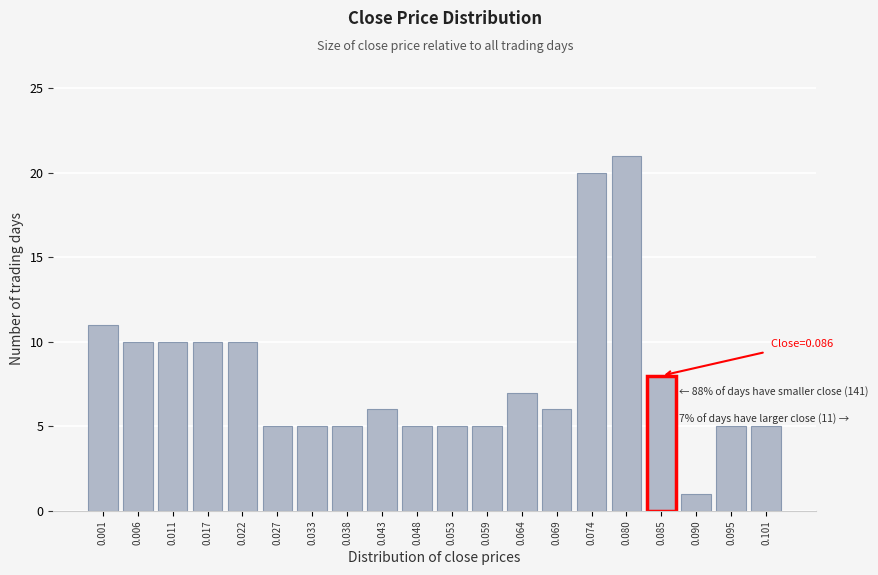

Reading left to right, list all the values displayed in this chart.

0.001=11	0.006=10	0.011=10	0.017=10	0.022=10	0.027=5	0.033=5	0.038=5	0.043=6	0.048=5	0.053=5	0.059=5	0.064=7	0.069=6	0.074=20	0.080=21	0.085=8	0.090=1	0.095=5	0.101=5